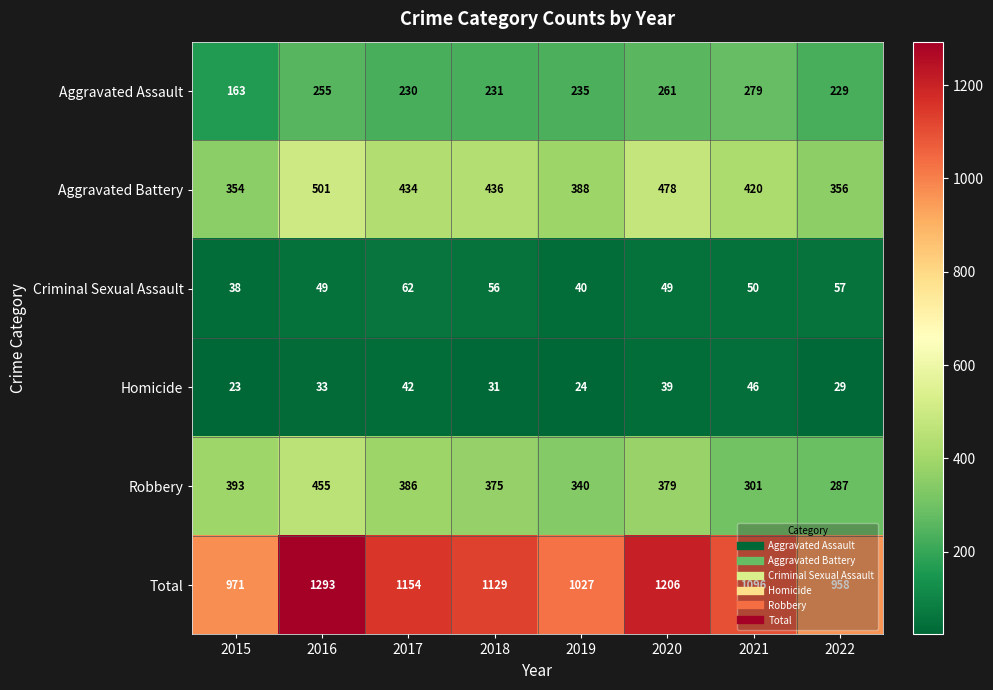

At how many categories does at least one series exceed 415?

8